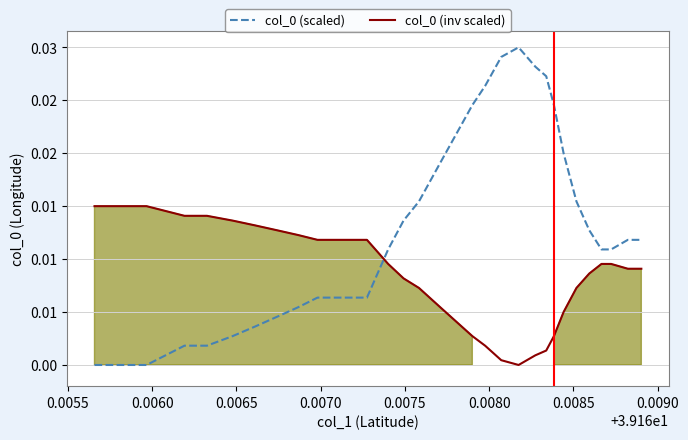

How many times do col_0 (scaled) and col_0 (inv scaled) cross each other?

1